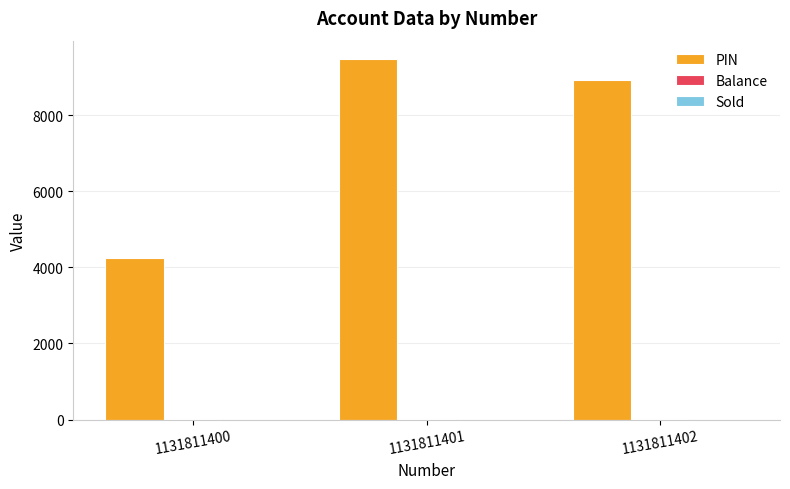

At which label is PIN closest to 6874?

1131811402